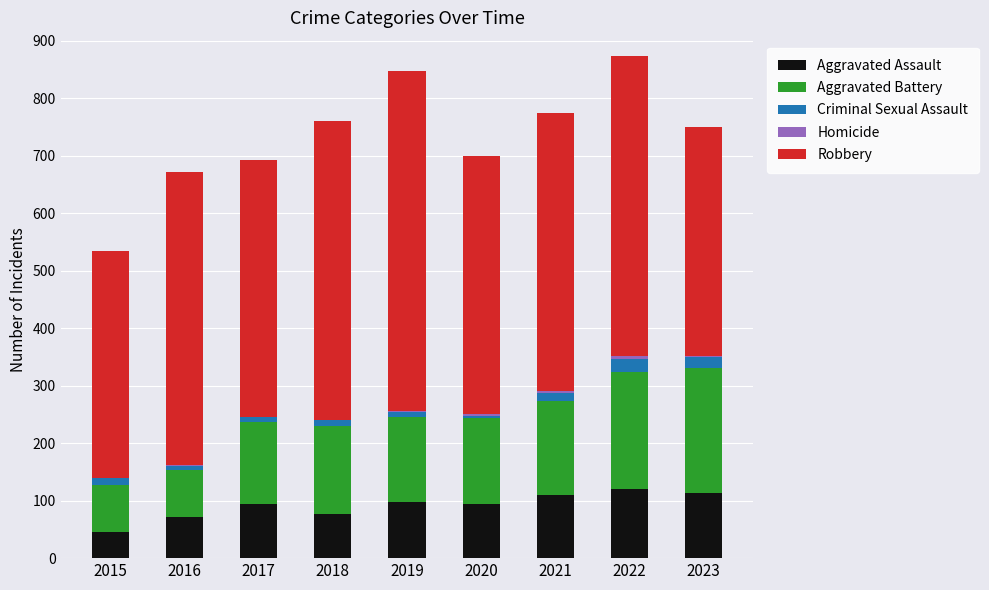

What is the sum of the Aggravated Assault values at 2023 and 2019?

212